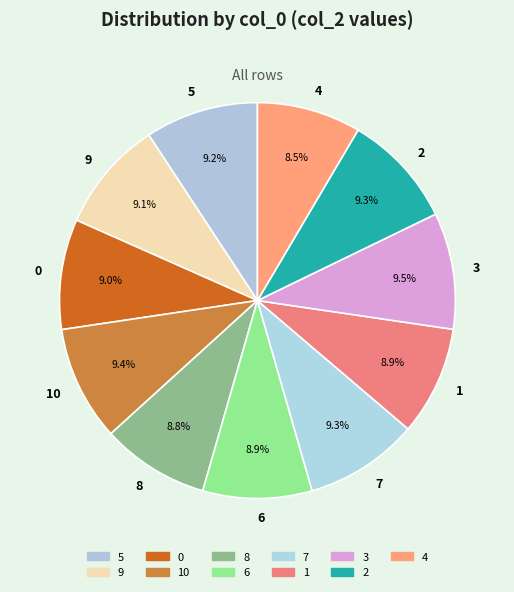

Is there any slice that represents more than half of the pie?

No